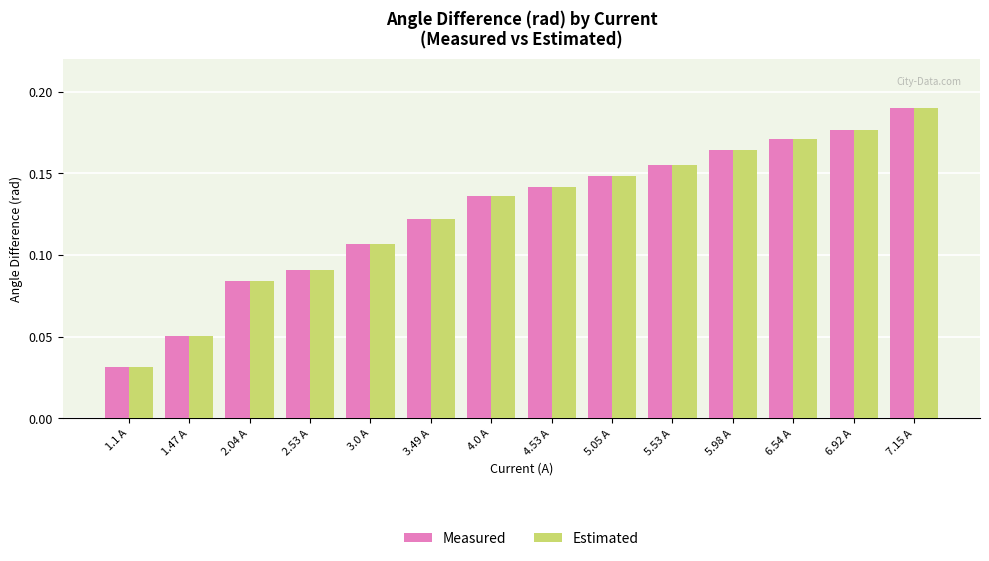

At how many categories does at least one series exceed 0?

14